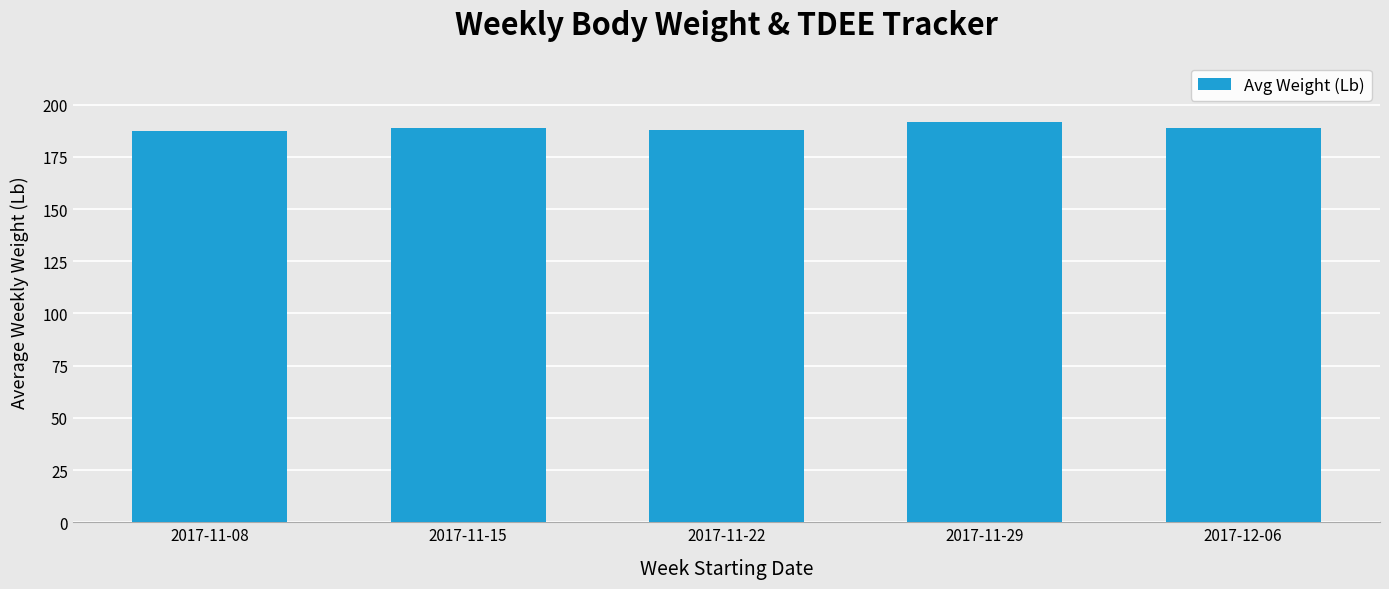

The chart shows a value of 188.6 at 2017-11-15. True or false?

True